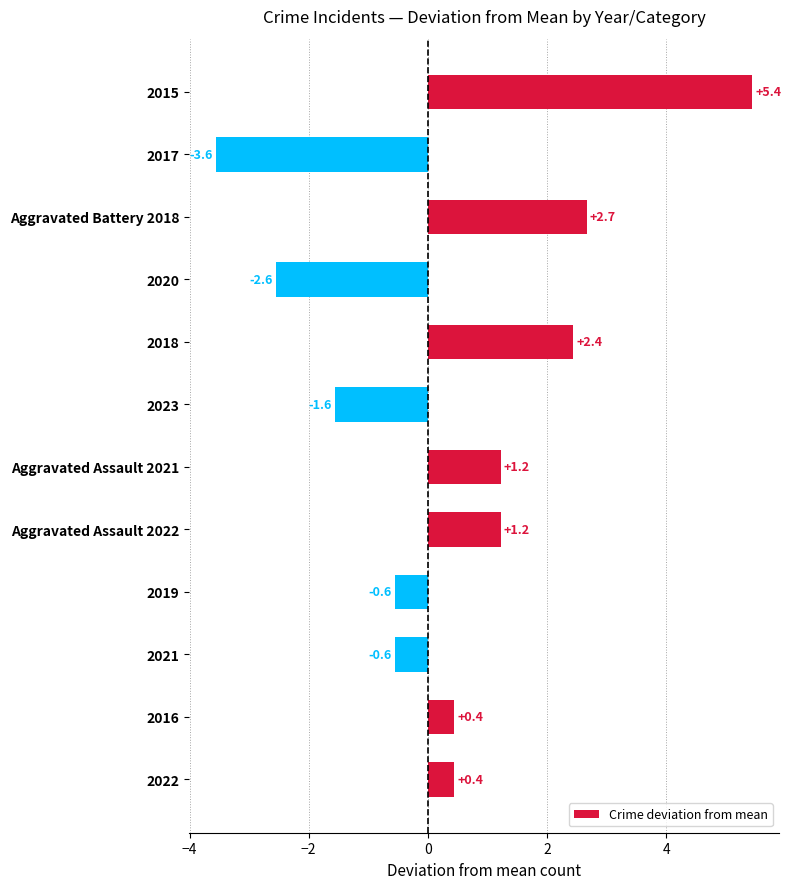

How many bars are there in total?

12